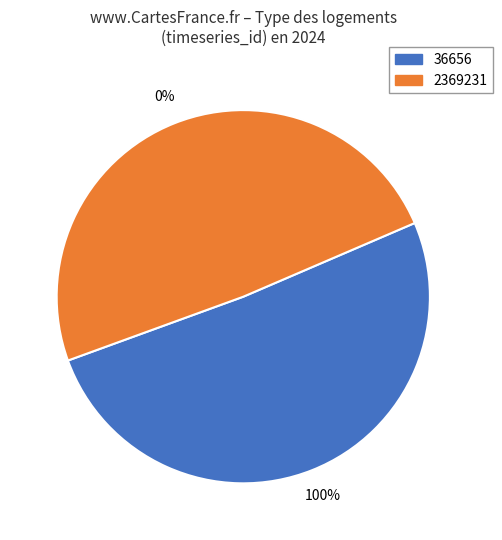

To the nearest percent, what portion does 36656 represent?

51%